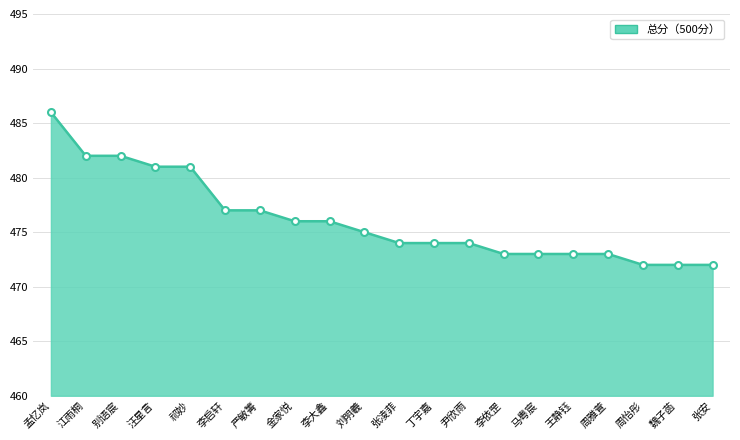

What is the change in value from 别语宸 to 王静钰?

-9